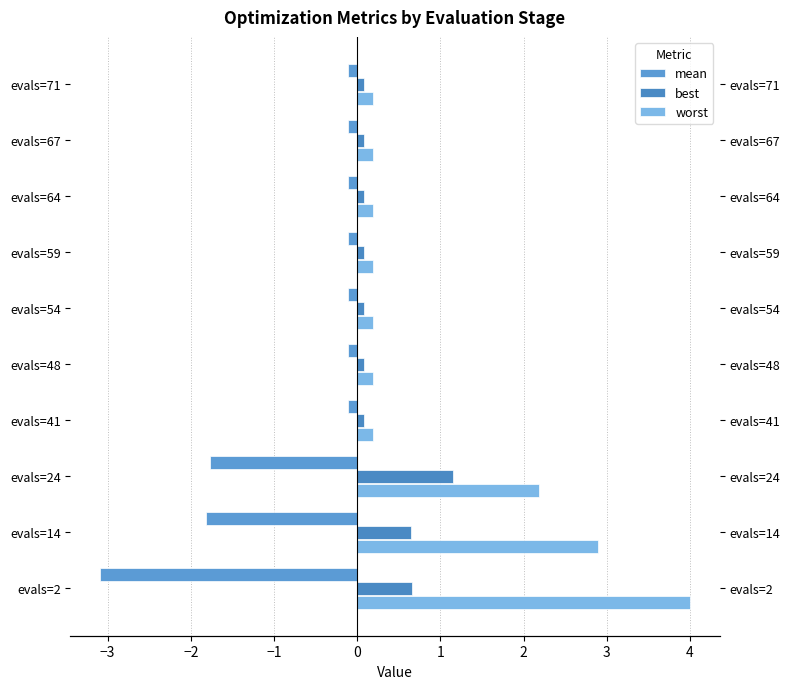

Which has a higher value, evals=59 or evals=24?

evals=59